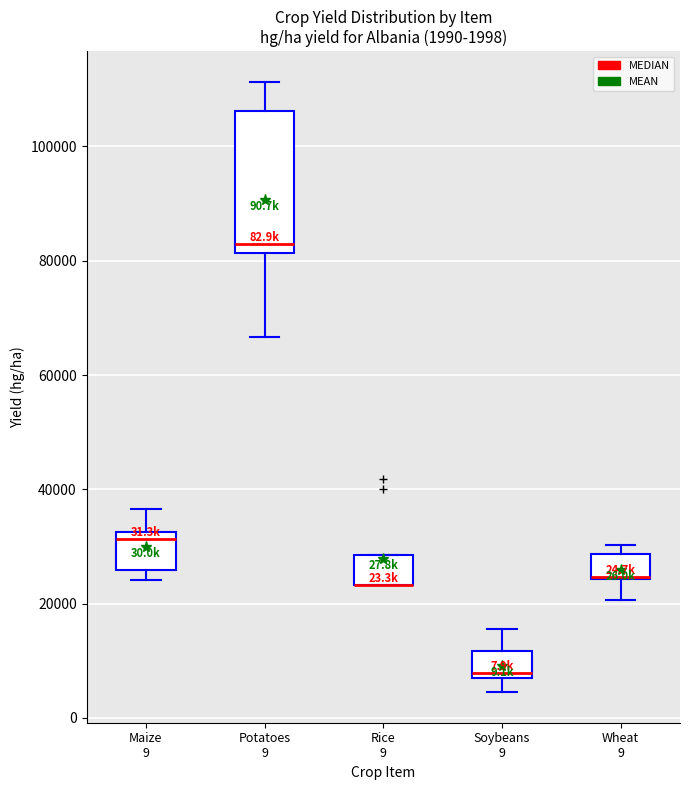

Which box is the tallest, from its lower edge to its upper edge?

Potatoes 9